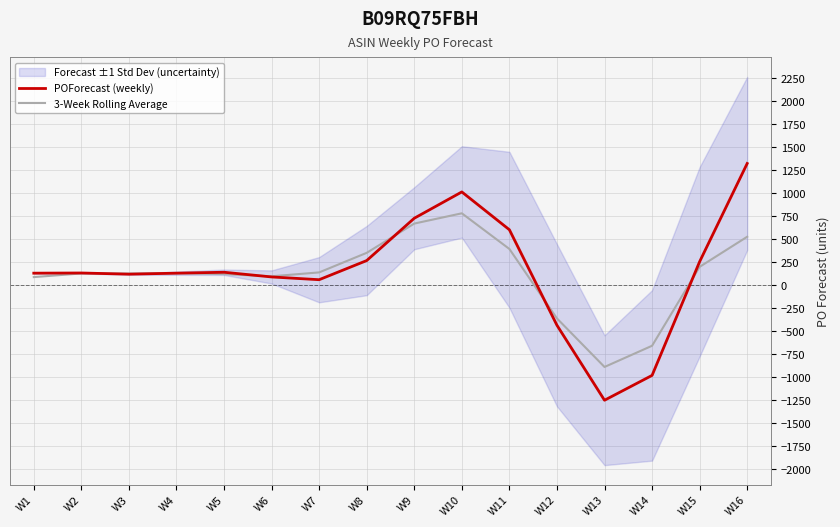

What is the spread (max minus min) of values at W6?

7.0